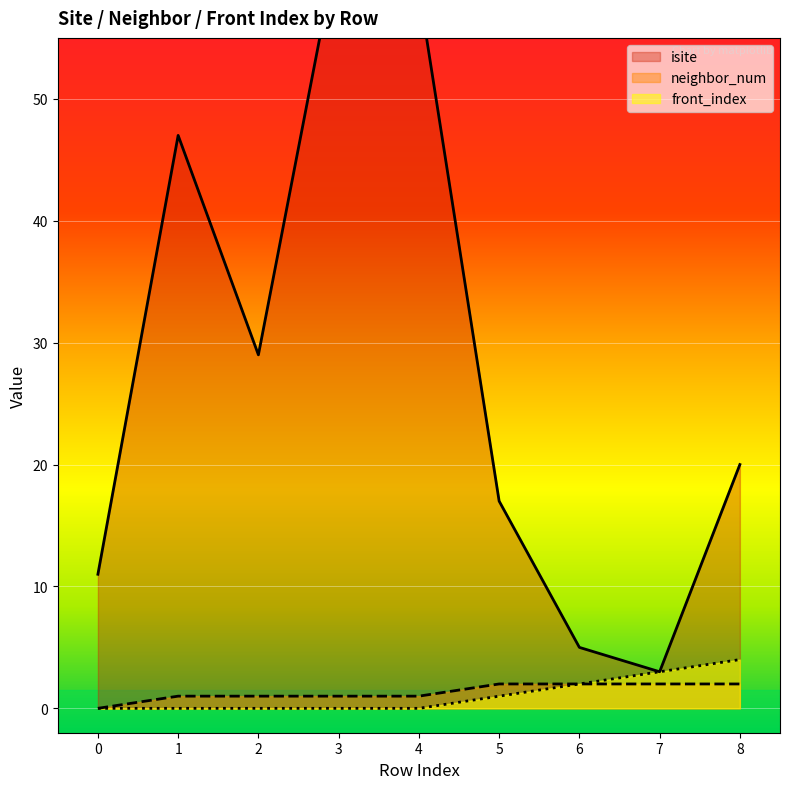

Reading left to right, extract all data points from this chart.

isite: 0=11	1=47	2=29	3=63	4=59	5=17	6=5	7=3	8=20
neighbor_num: 0=0	1=1	2=1	3=1	4=1	5=2	6=2	7=2	8=2
front_index: 0=0	1=0	2=0	3=0	4=0	5=1	6=2	7=3	8=4